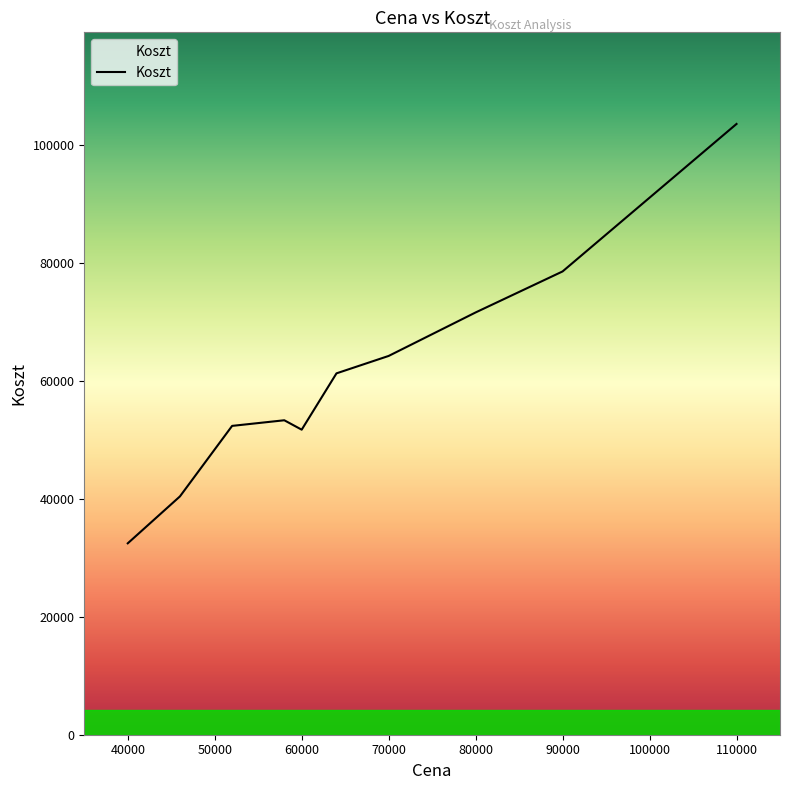

What is the smallest value displayed?

32440.0